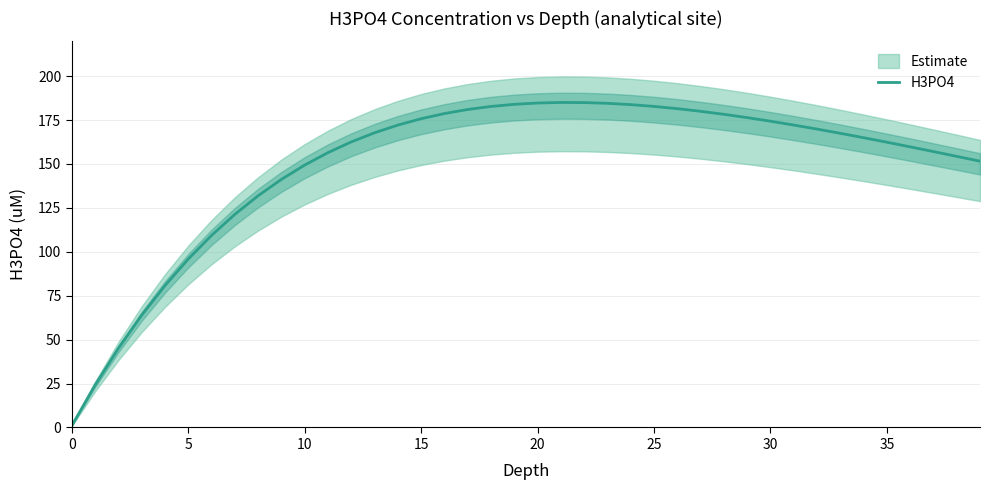

What is the average value?

149.5